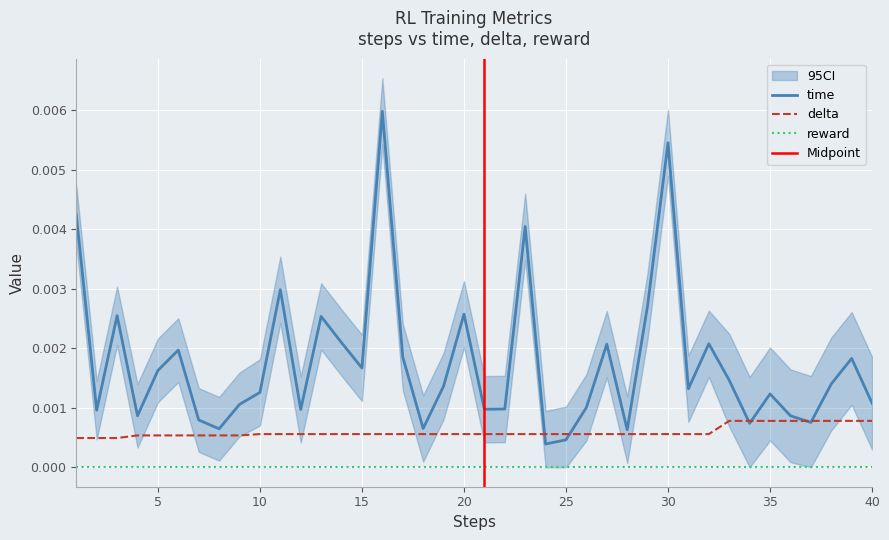

Which series has the largest range (max minus min)?

time